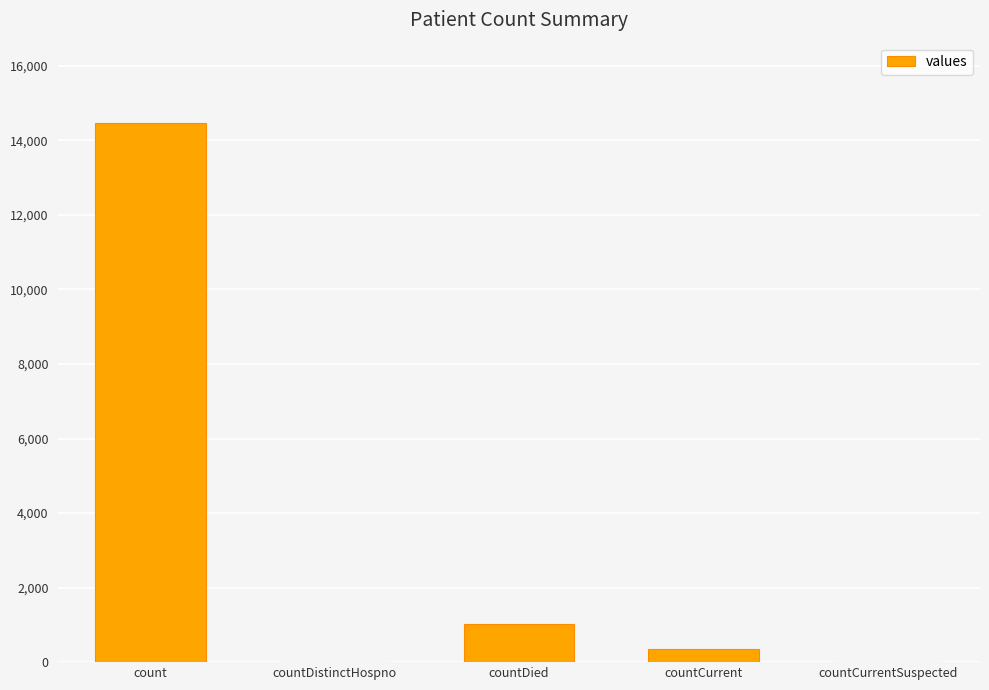

How many series are shown in this chart?

1